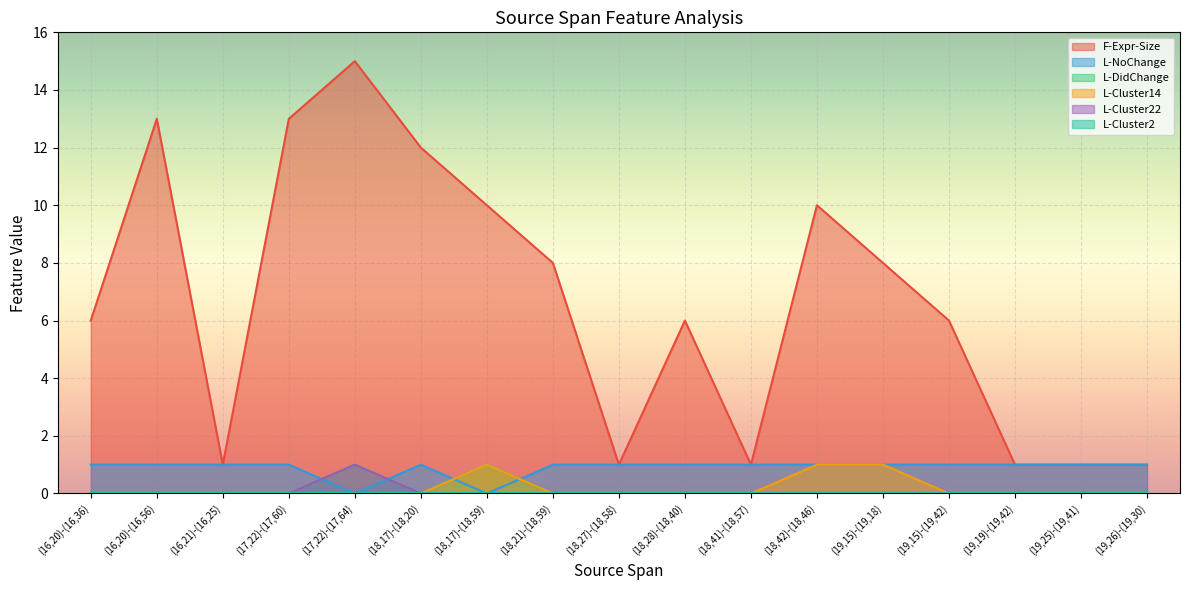

What is the difference between the highest and lowest values at (18,17)-(18,20)?

12